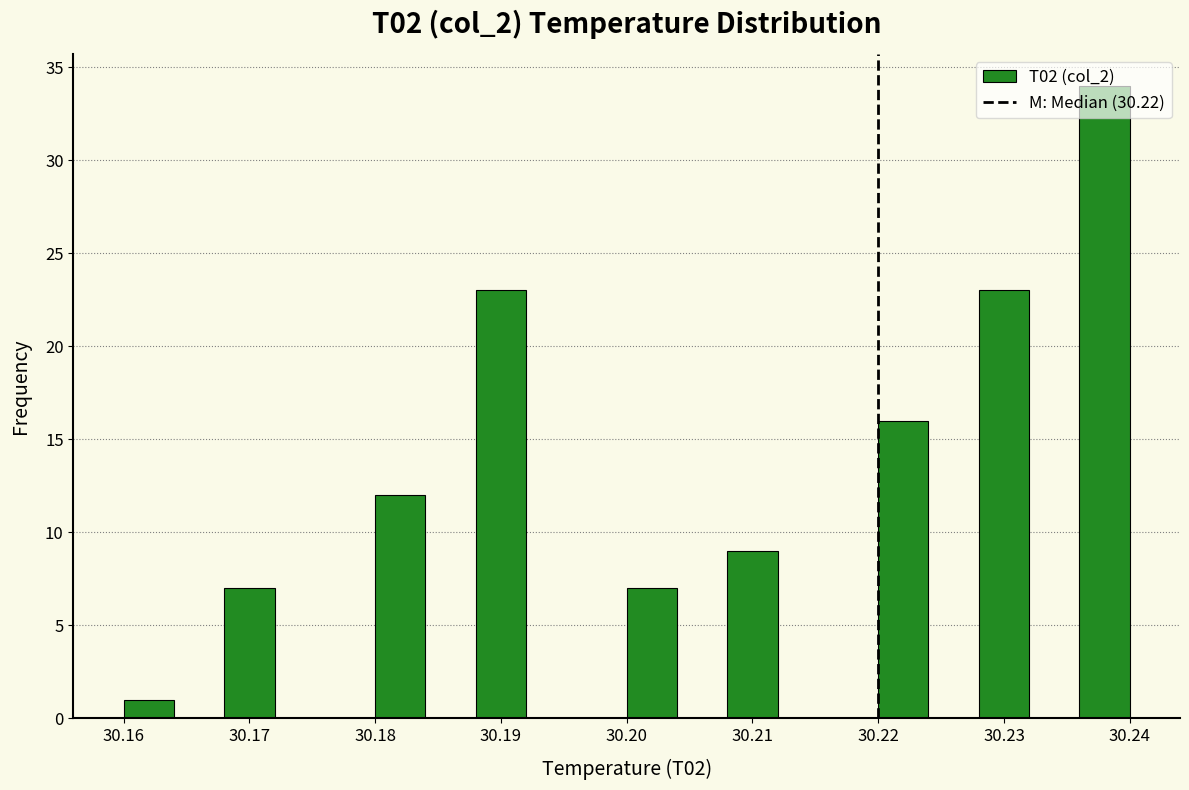

Reading left to right, list every bar in this chart as the range it spans on the x-axis followed by its height. The values are not printed on the chart, so give them approximately, as read against the axis.

30.160 to 30.164: 1
30.164 to 30.168: 0
30.168 to 30.172: 7
30.172 to 30.176: 0
30.176 to 30.180: 0
30.180 to 30.184: 12
30.184 to 30.188: 0
30.188 to 30.192: 23
30.192 to 30.196: 0
30.196 to 30.200: 0
30.200 to 30.204: 7
30.204 to 30.208: 0
30.208 to 30.212: 9
30.212 to 30.216: 0
30.216 to 30.220: 0
30.220 to 30.224: 16
30.224 to 30.228: 0
30.228 to 30.232: 23
30.232 to 30.236: 0
30.236 to 30.240: 34